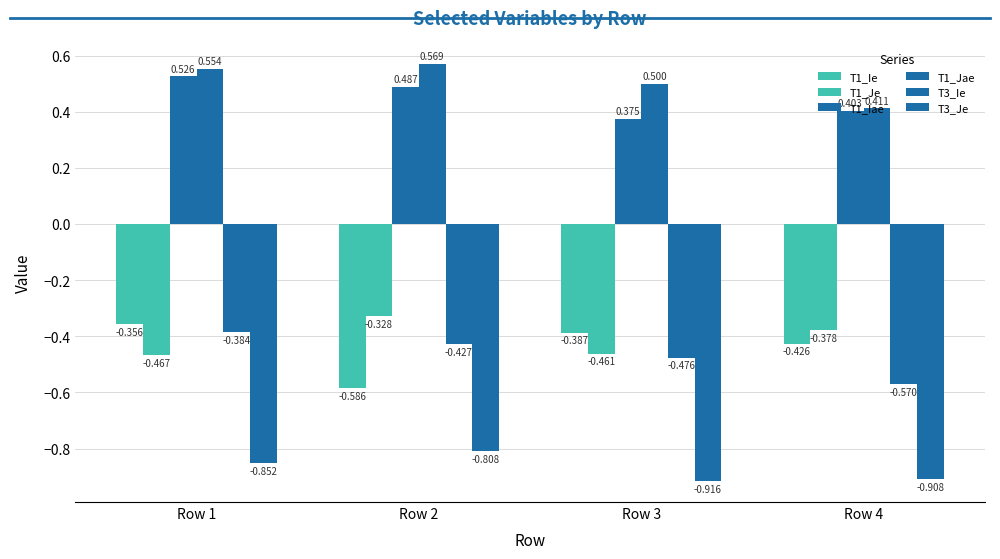

At which label does T1_Jae reach its peak?

Row 2